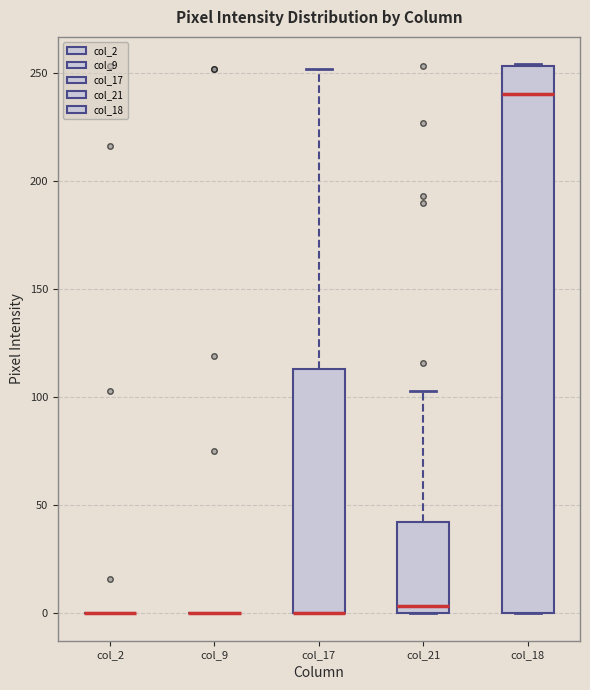

Where does the upper whisker of the box for col_17 end on the y-axis? The values are not printed on the chart, so give them approximately, as read against the axis.

250